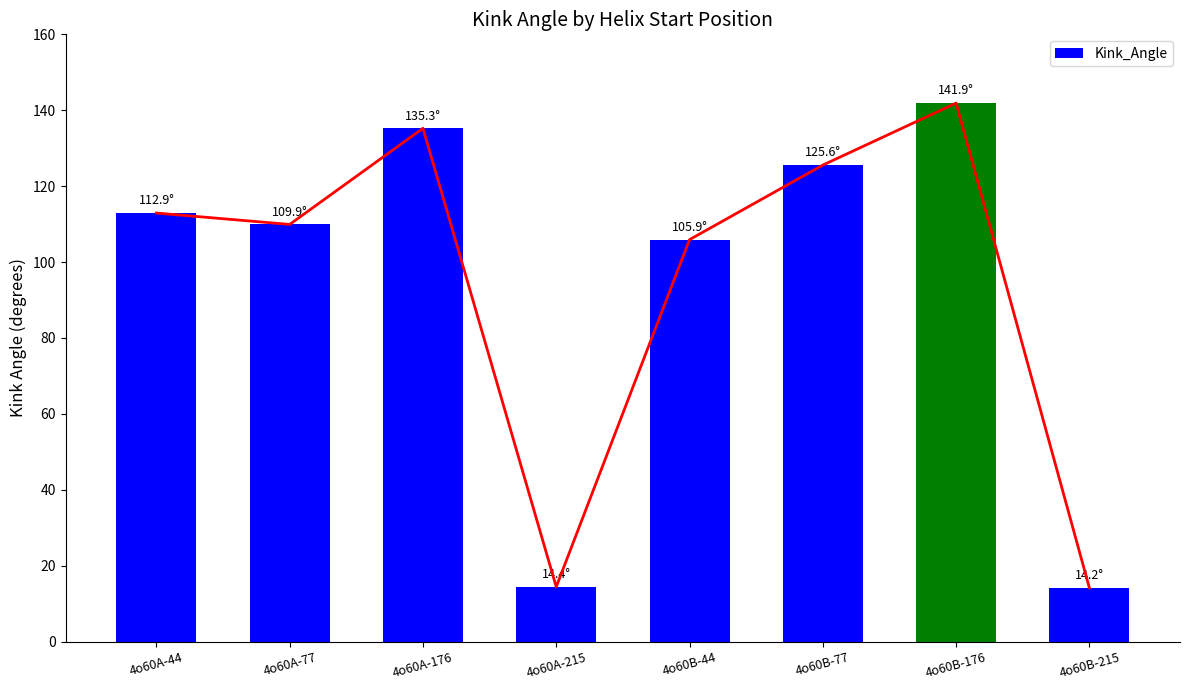

What is the ratio of the value at 4o60A-44 to the value at 4o60B-176?

0.8